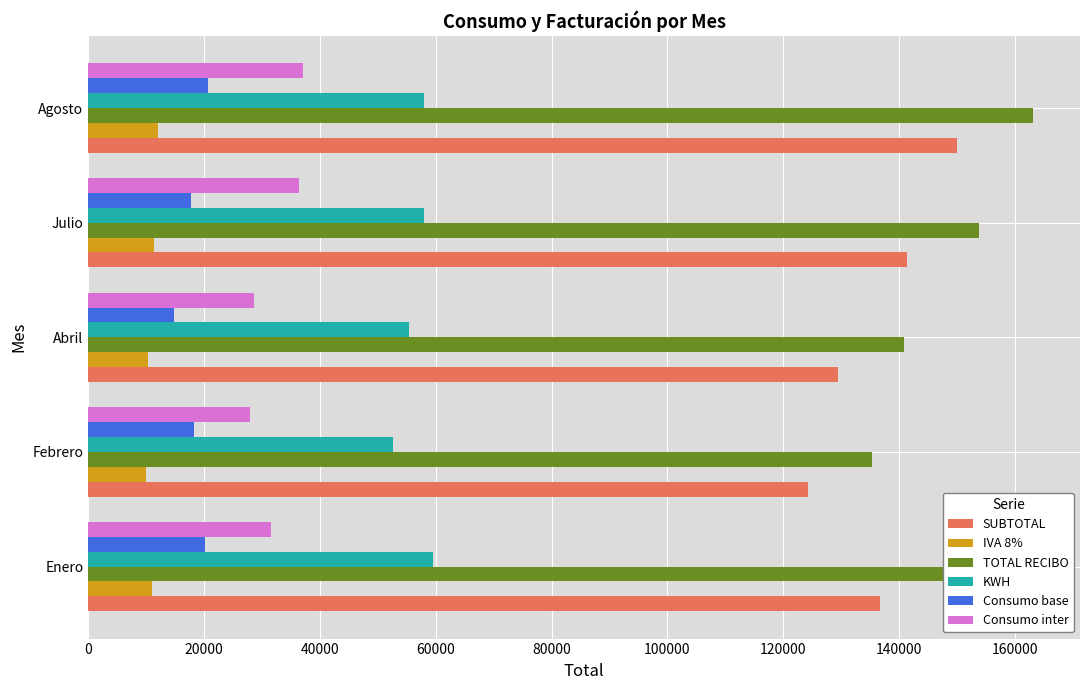

Which series changed the most between Febrero and Julio?

TOTAL RECIBO